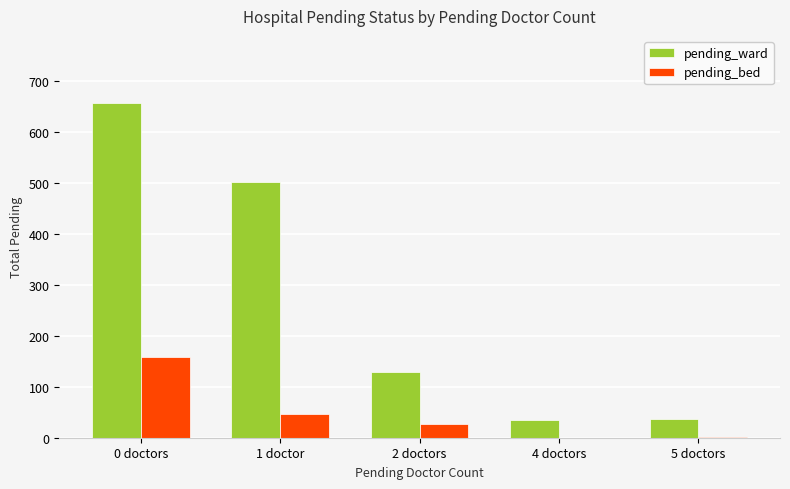

At which category is the sum across all series the highest?

0 doctors